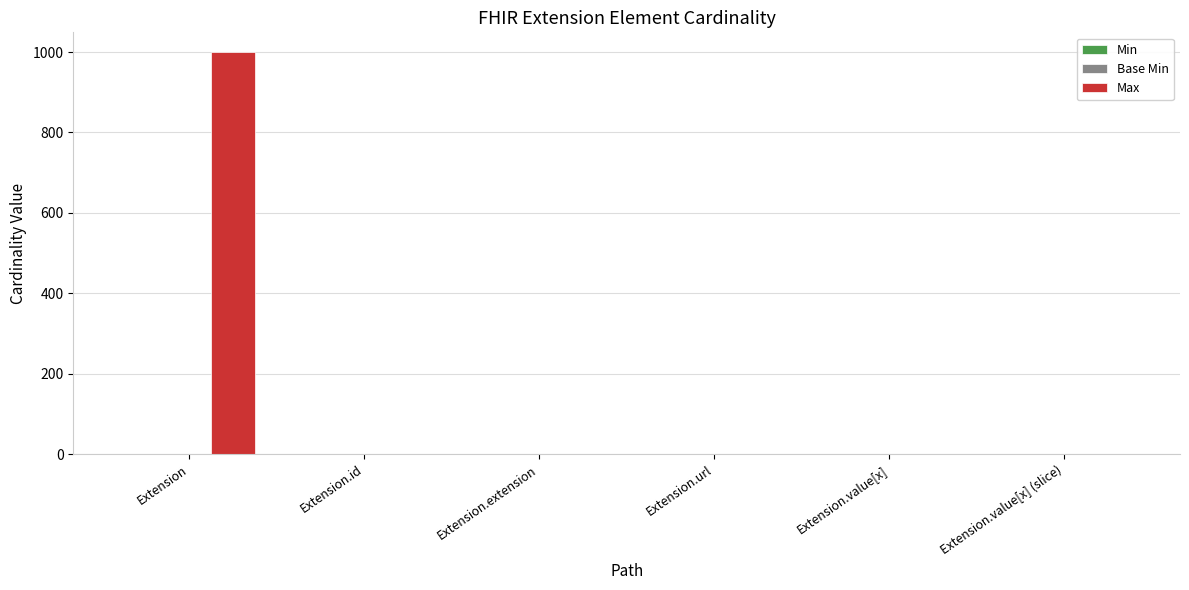

Which series changed the most between Extension and Extension.extension?

Max